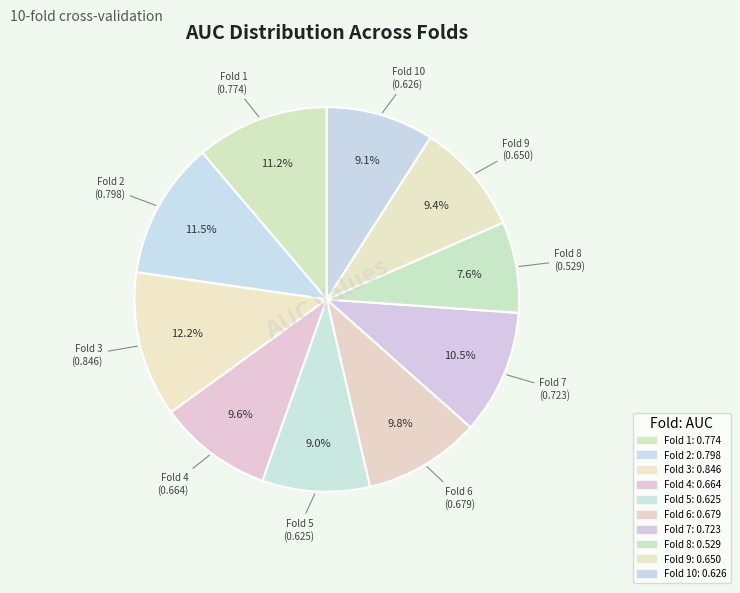

How many segments does this pie chart have?

10